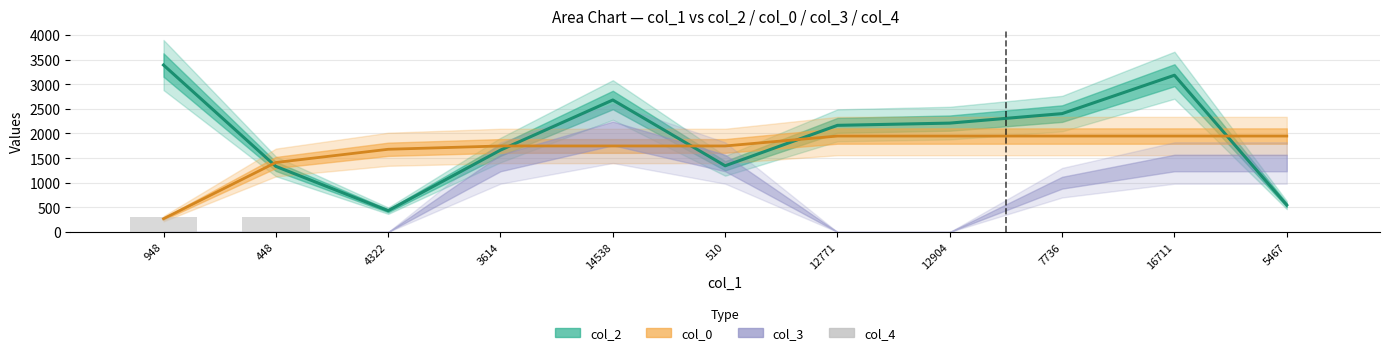

Between 948 and 14538, which is larger?

948